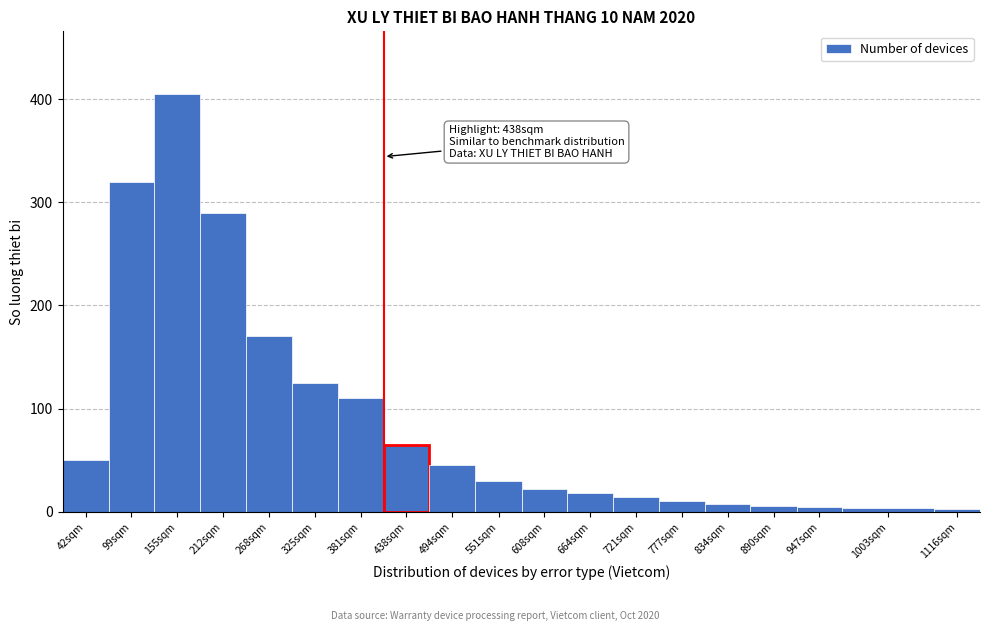

What is the label of the 8th bar from the left?

438sqm